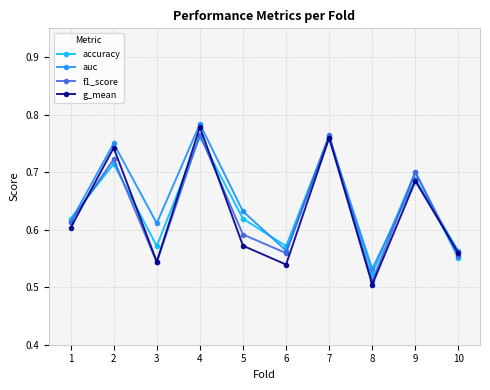

At which label is g_mean closest to 0?

8